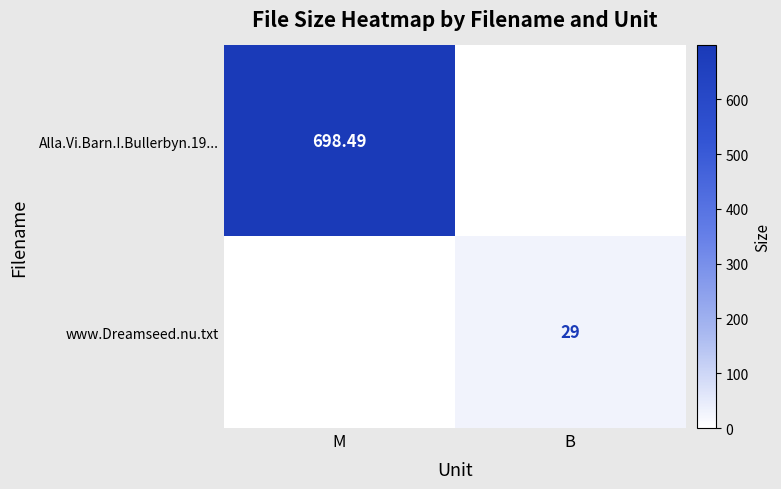

How many values in the Alla.Vi.Barn.I.Bullerbyn.19... series are below 698?

1